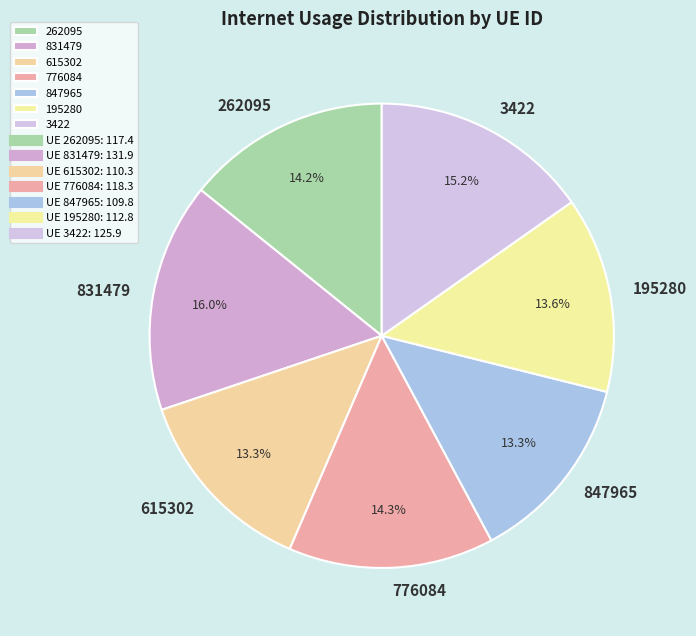

True or false: 776084 accounts for 1% of the total.

False